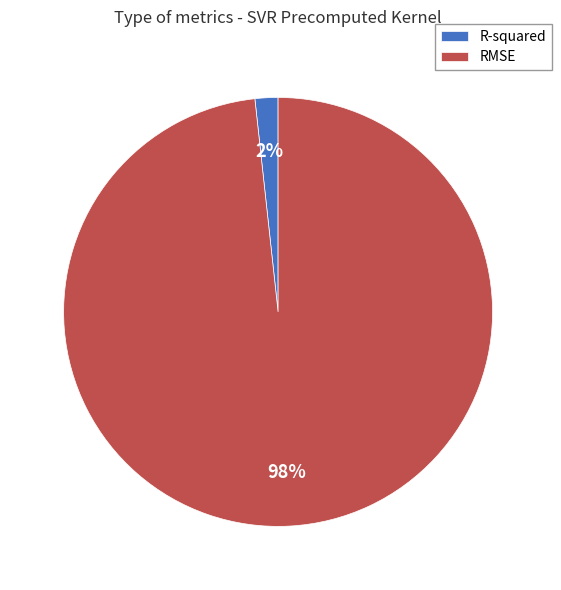

What is the largest slice in the pie chart?

RMSE